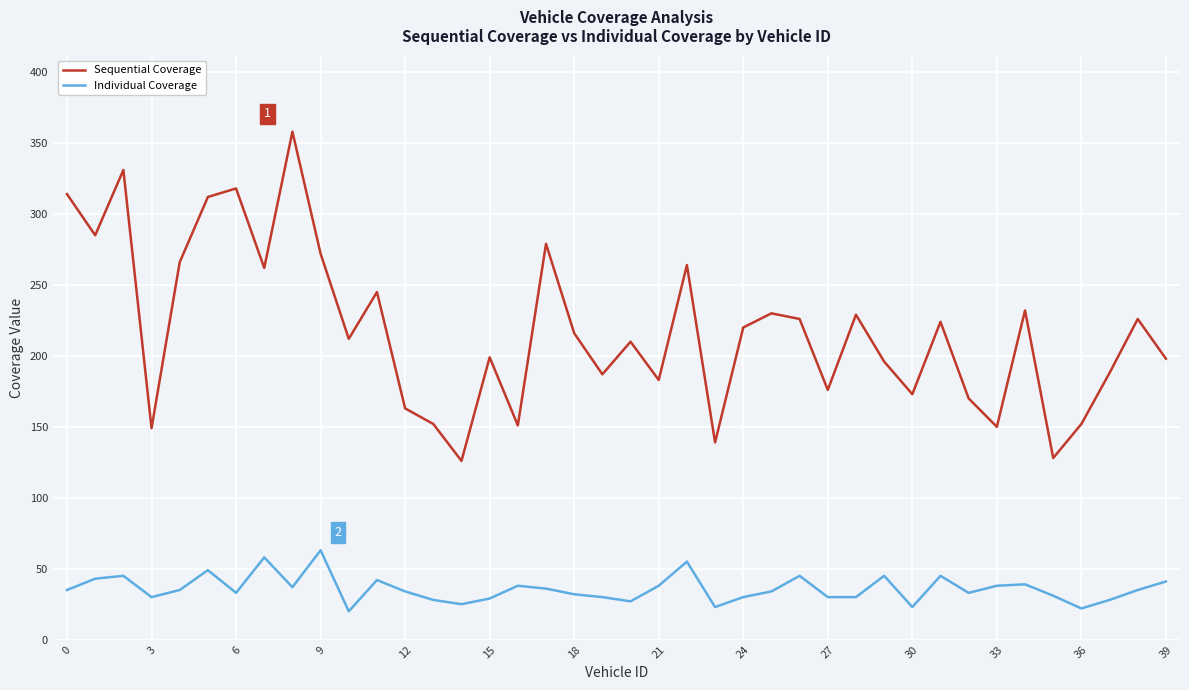

Which series has the largest total across all categories?

Sequential Coverage